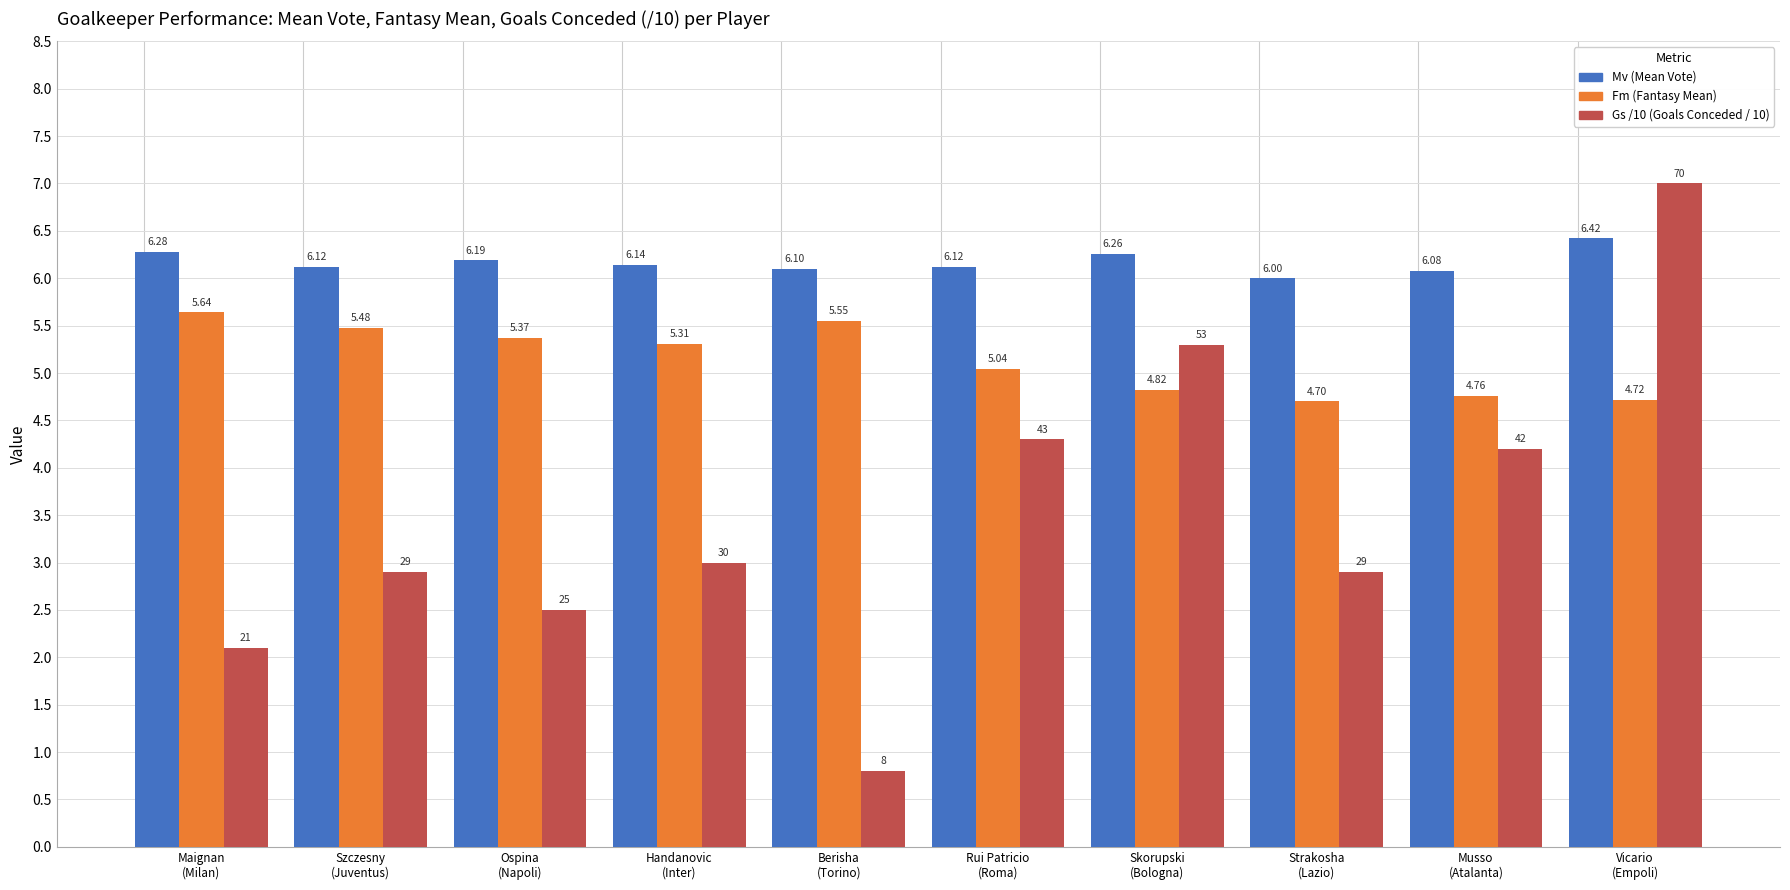

How many data points does each series have?

10